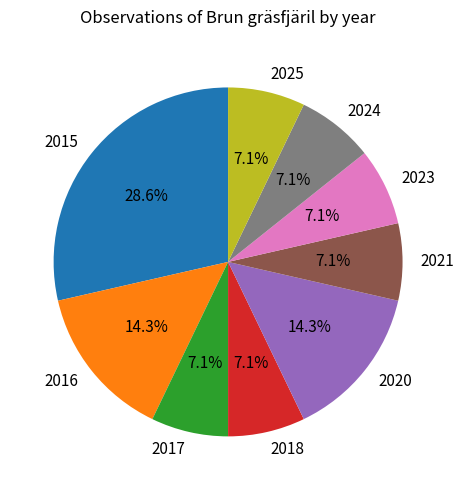

Approximately how many times larger is the value at 2021 compared to 2018?

1.0